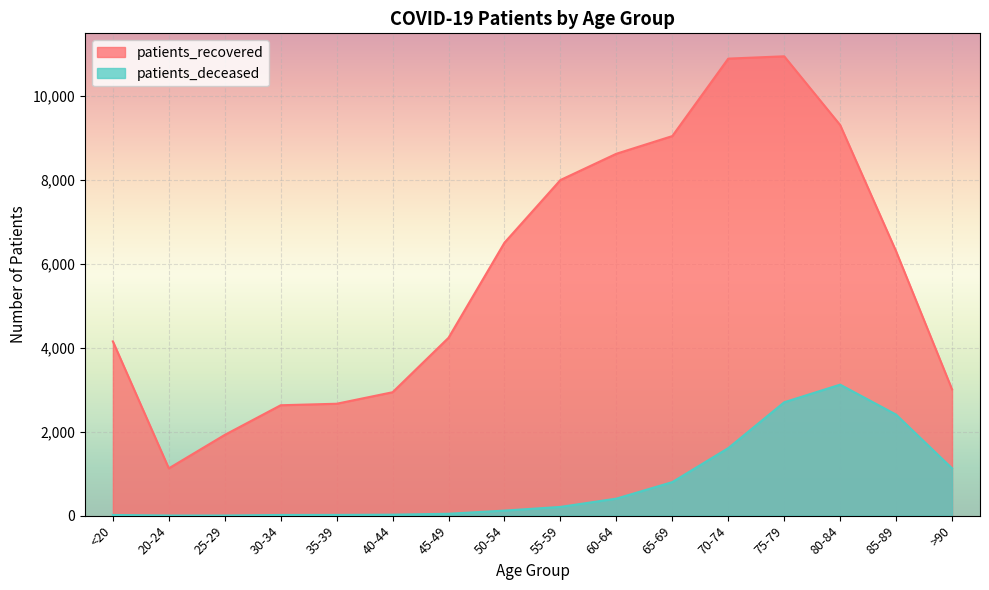

Reading left to right, what are all the values shown in this chart?

patients_recovered: <20=4150	20-24=1126	25-29=1923	30-34=2629	35-39=2665	40-44=2939	45-49=4236	50-54=6501	55-59=7993	60-64=8619	65-69=9040	70-74=10885	75-79=10940	80-84=9304	85-89=6296	>90=3008
patients_deceased: <20=16	20-24=3	25-29=3	30-34=16	35-39=17	40-44=23	45-49=45	50-54=120	55-59=208	60-64=405	65-69=799	70-74=1608	75-79=2700	80-84=3120	85-89=2406	>90=1127